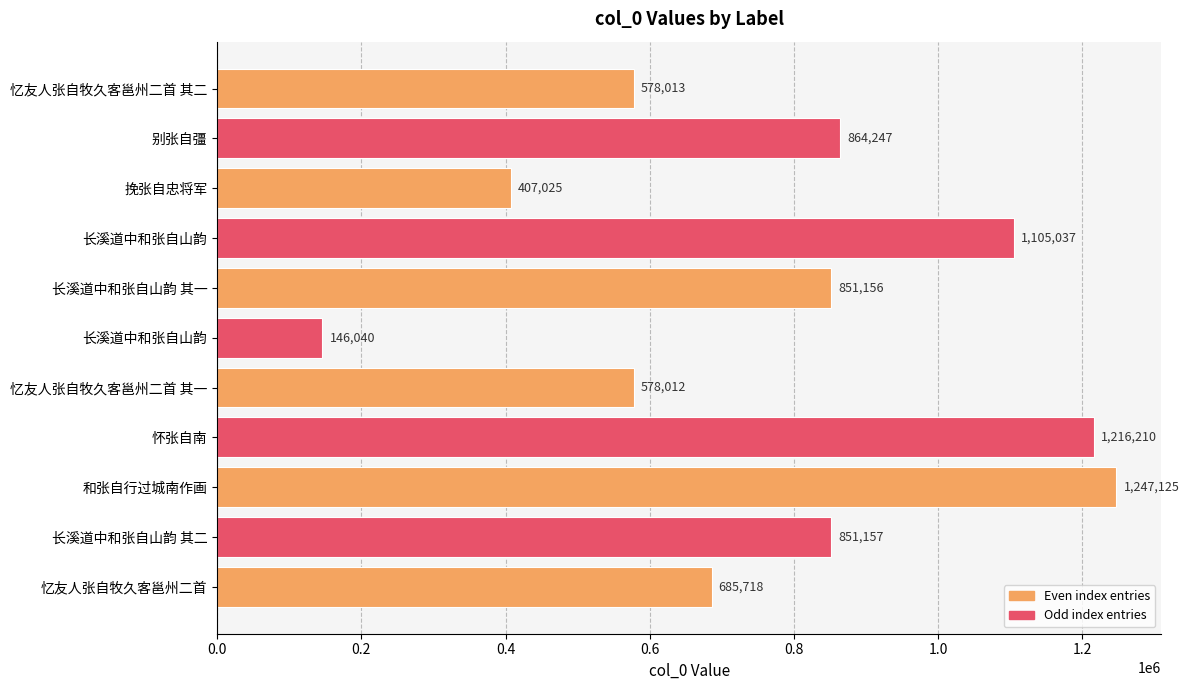

How many bars are there in total?

11